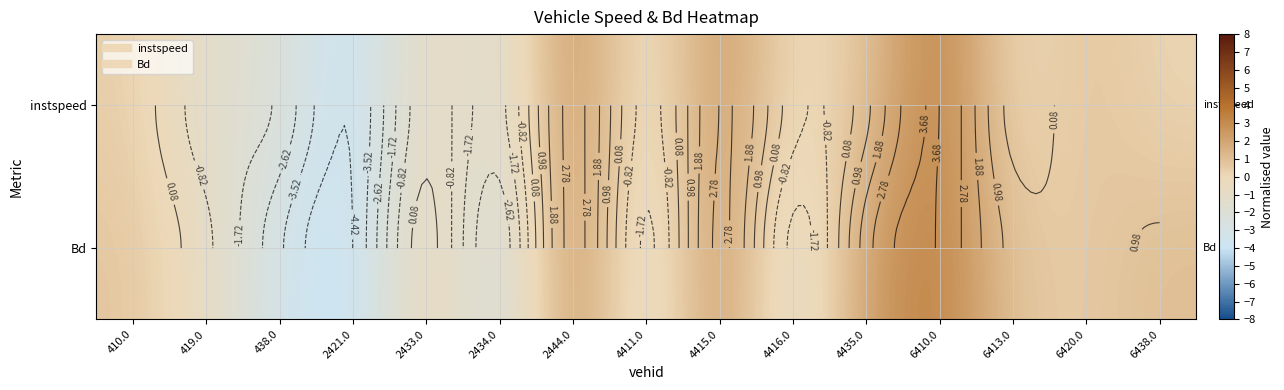

What value does the instspeed series have at 2421.0?

-4.3